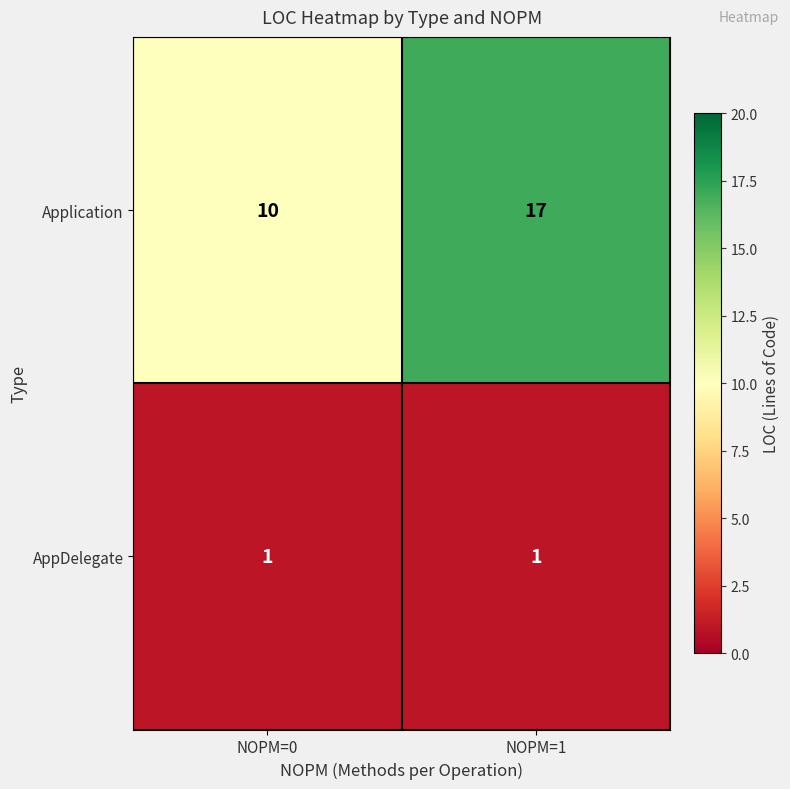

How many distinct data groups are displayed?

2